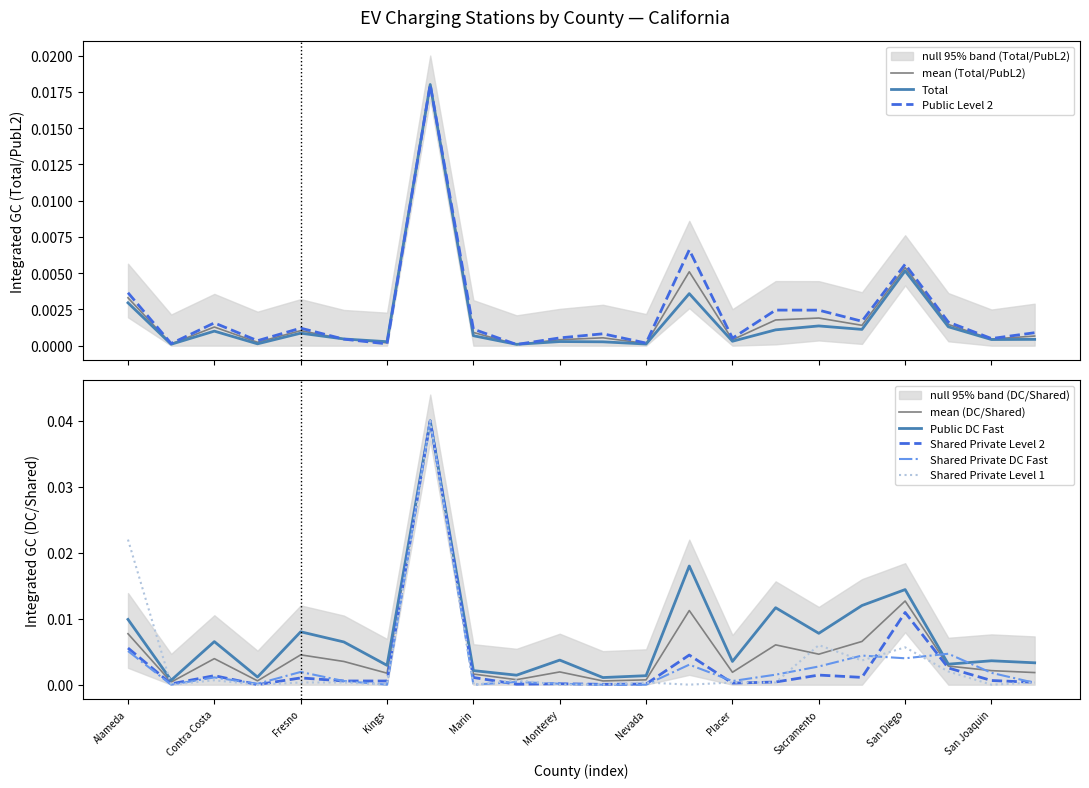

Is the value of Public Level 2 at Contra Costa greater than the value of Shared Private DC Fast at Kings?

Yes